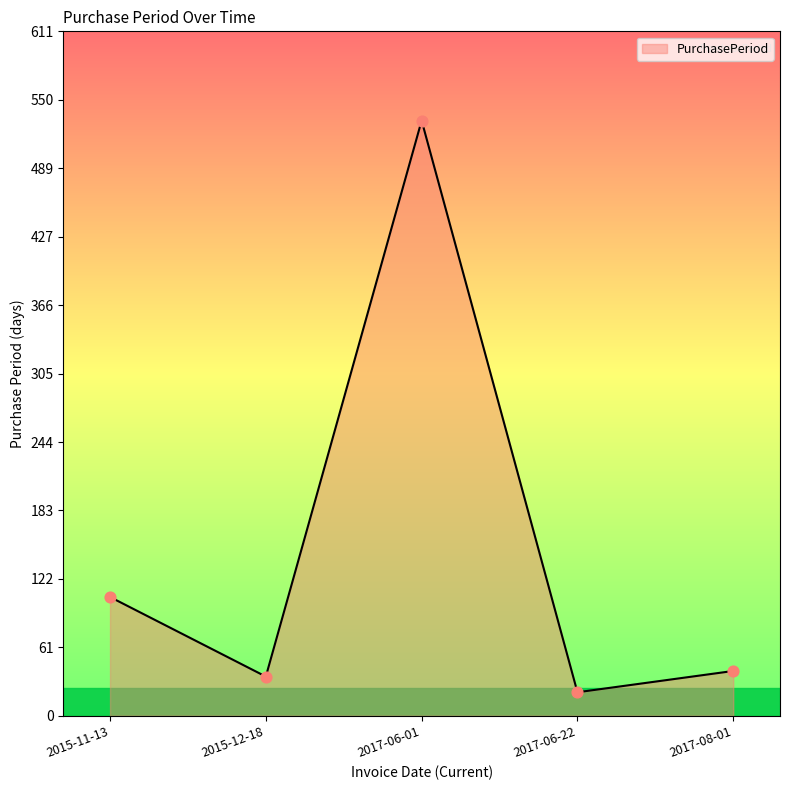

Approximately how many times larger is the value at 2015-11-13 compared to 2017-06-22?

5.0